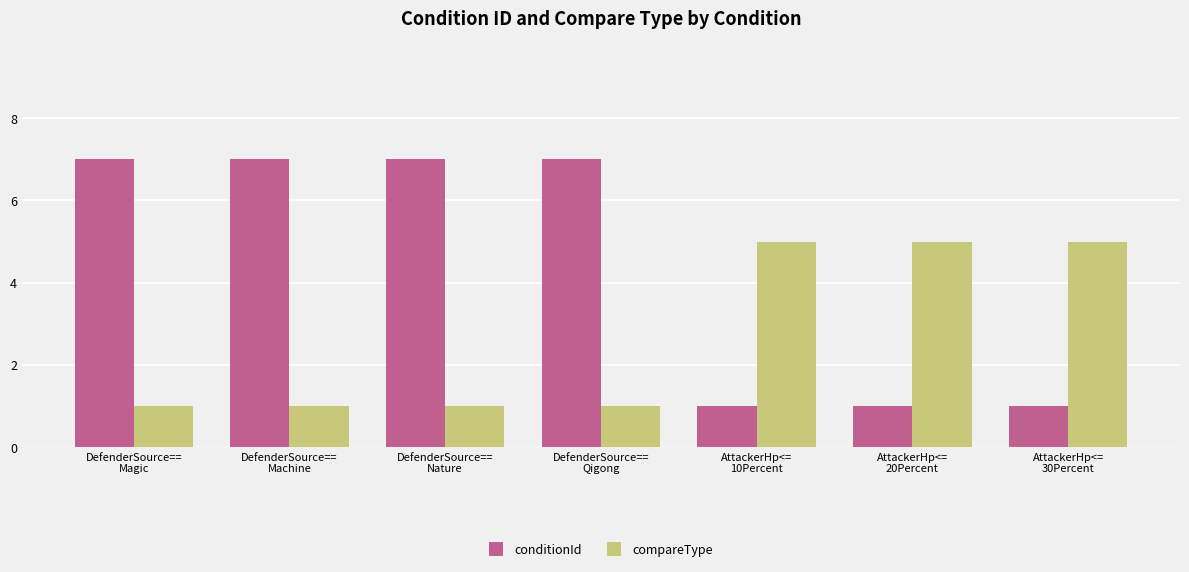

What is the lowest value of the conditionId series?

1